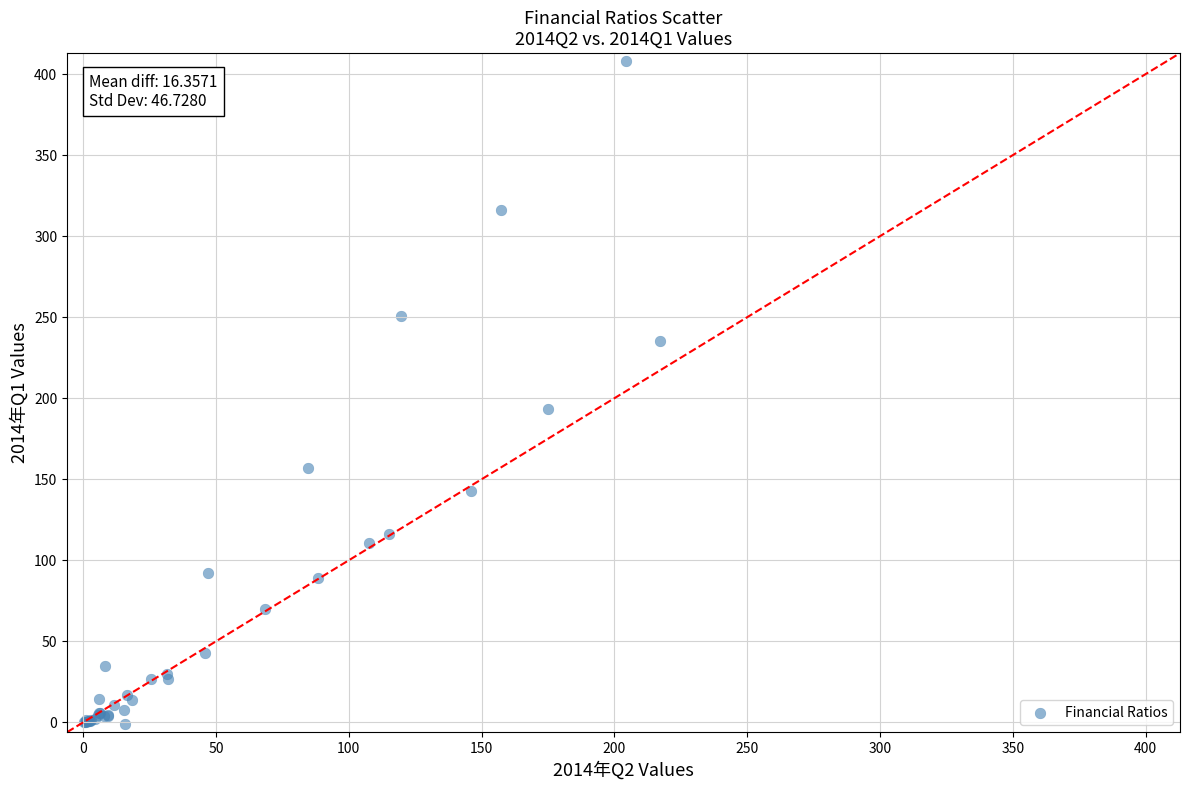

What Y value in the scatter plot is closest to 203?

193.1